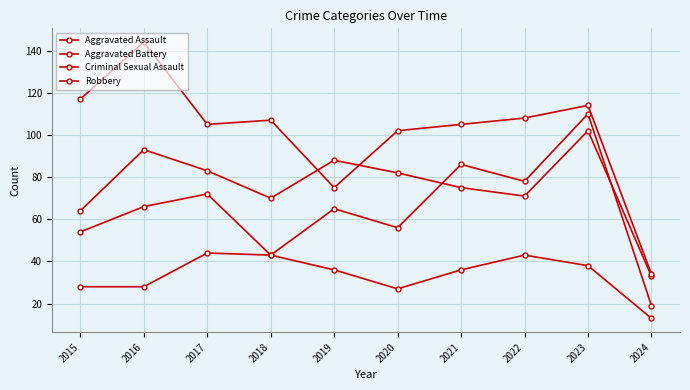

Does the chart have visible grid lines?

Yes